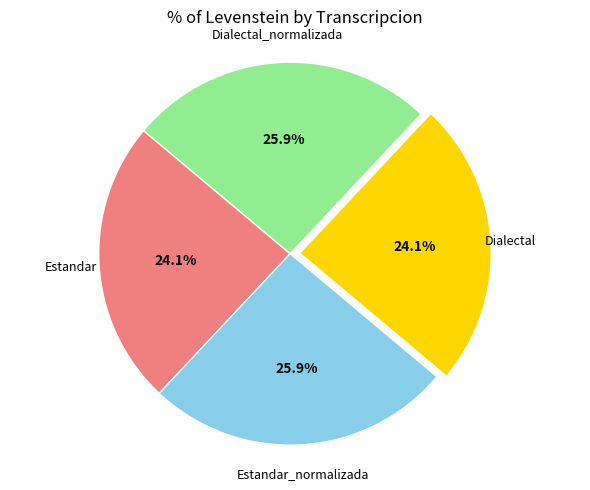

Is there a majority slice in this chart?

No